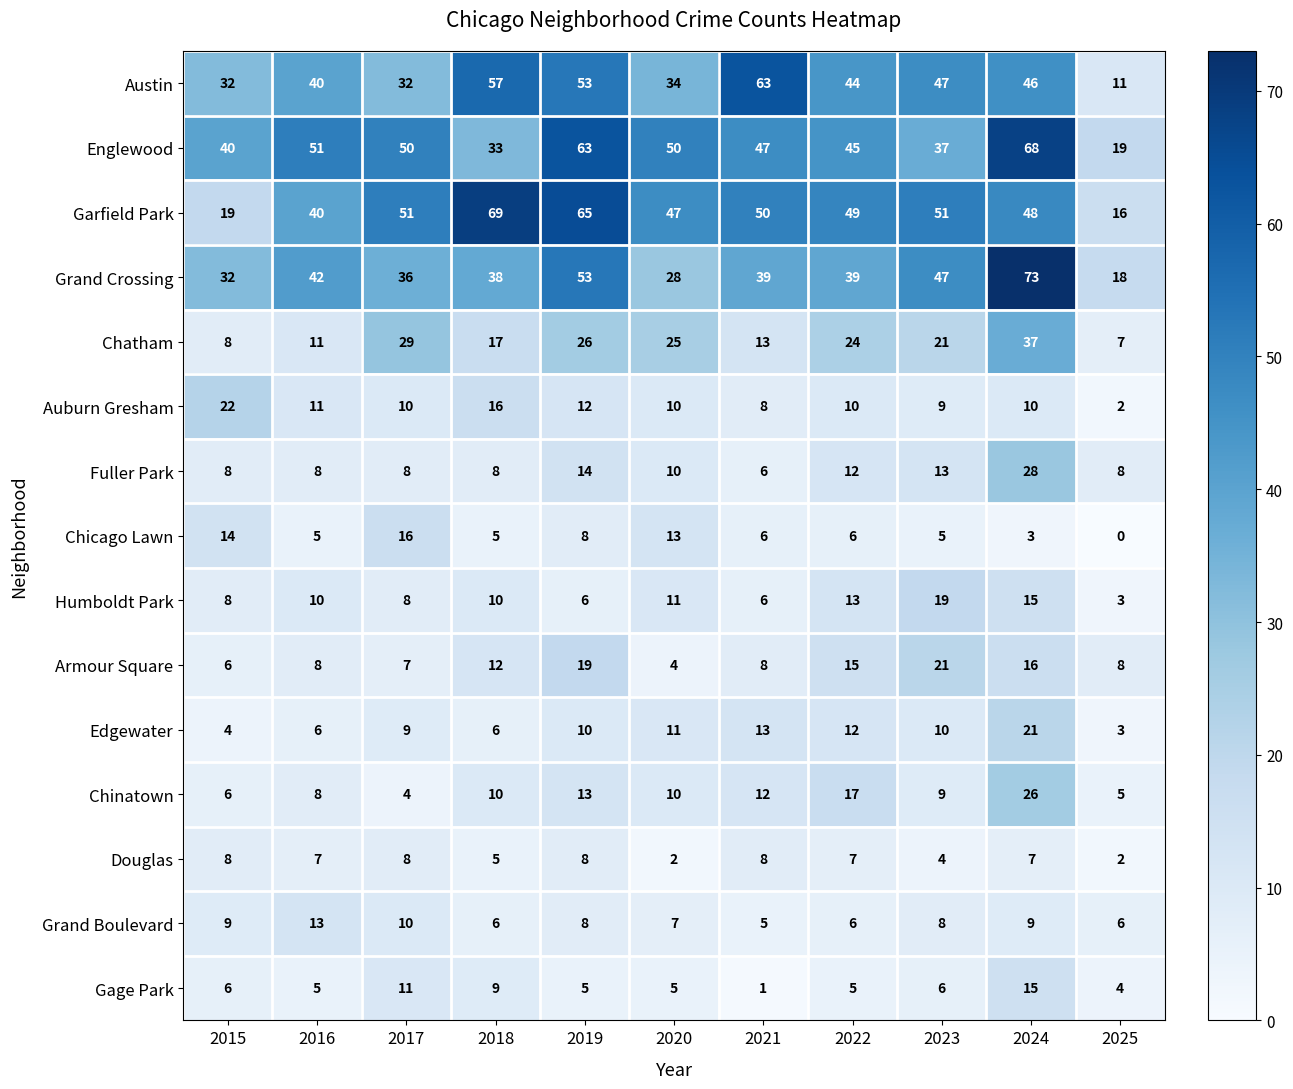

What is the approximate value of Douglas at 2022?

7